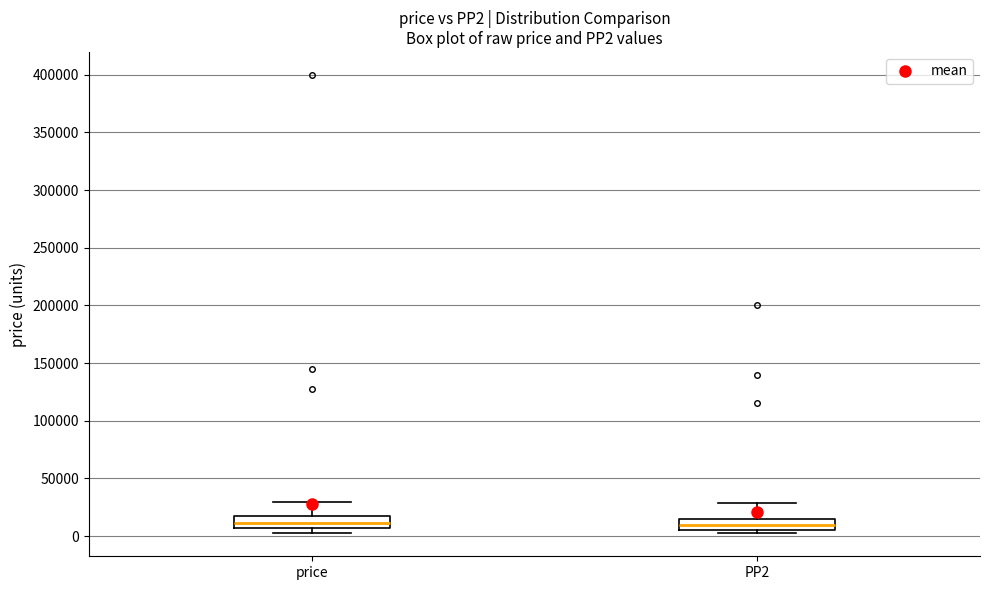

Reading left to right, transcribe this box plot: for each box, give where its median line is, the range the box spans, and where its two whiskers end, as read against the y-axis. The values are not printed on the chart, so give them approximately, as read against the axis.

price: median 10000, box 5000 to 15000, whiskers 0 to 30000
PP2: median 10000, box 5000 to 15000, whiskers 0 to 30000